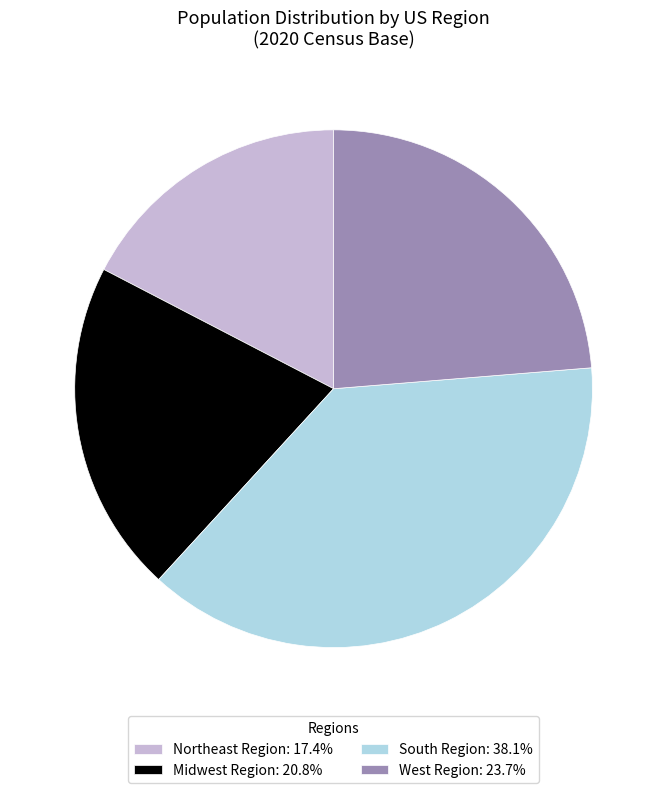

Is the sum of Midwest Region and West Region greater than half?

No